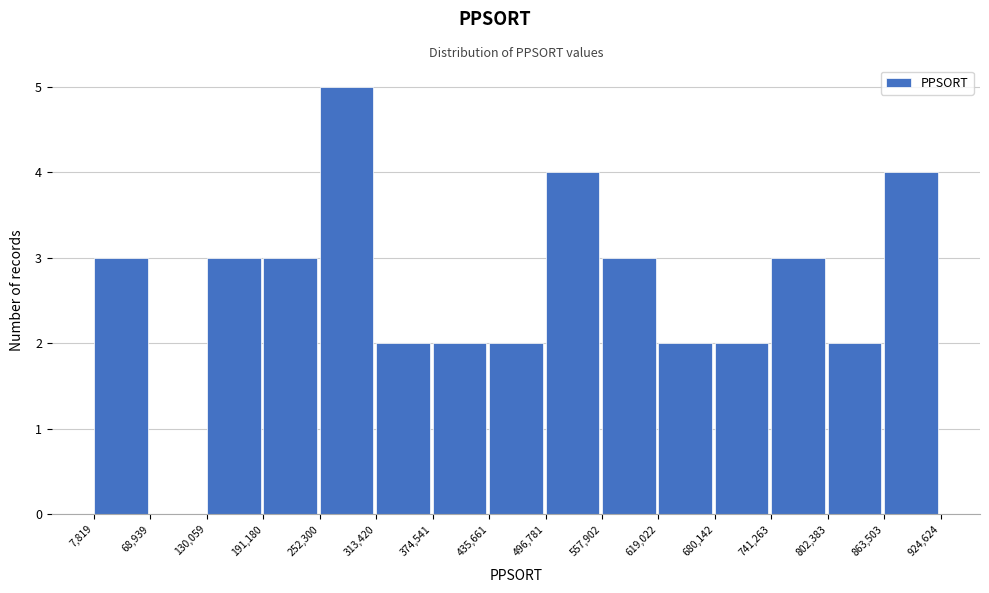

Which range on the x-axis has the tallest bar?

252,300 to 313,420